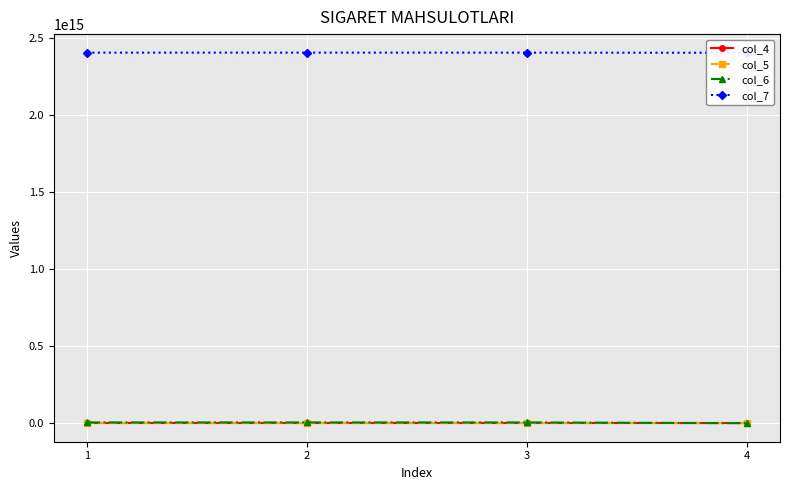

At which label is col_5 closest to 15?

1